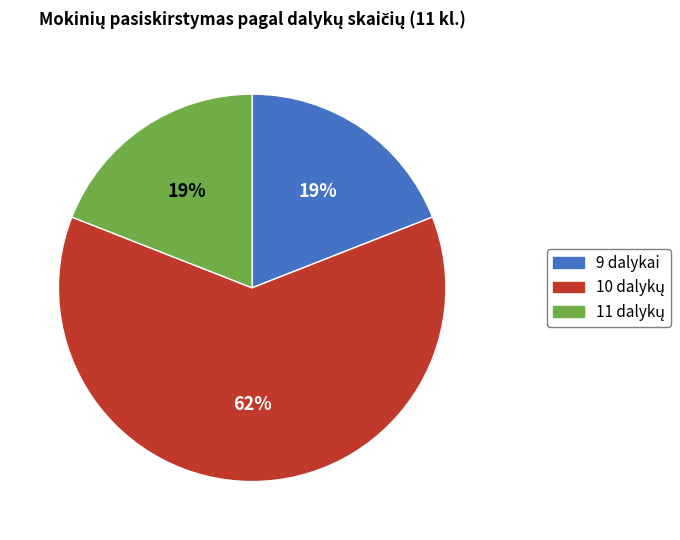

Count the number of slices in the pie.

3